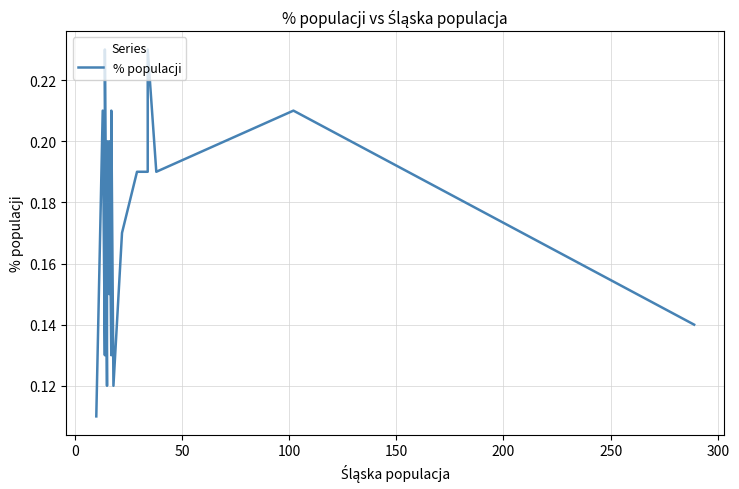

How many interior local valleys (lower than both neighbors) does the data have?

6